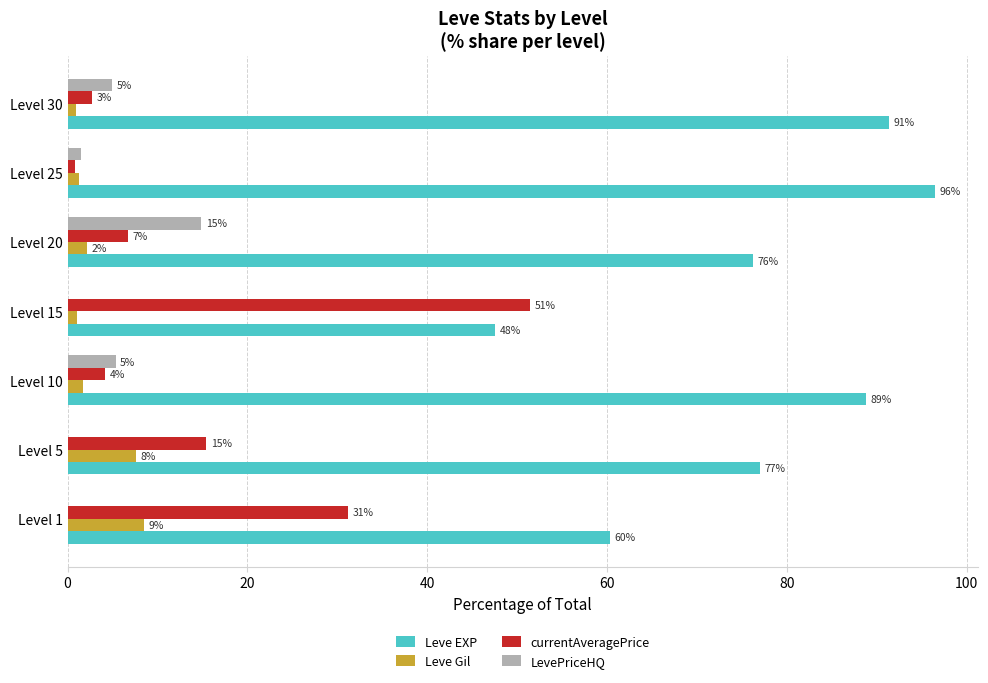

What are all the series names shown in the legend?

Leve EXP, Leve Gil, currentAveragePrice, LevePriceHQ